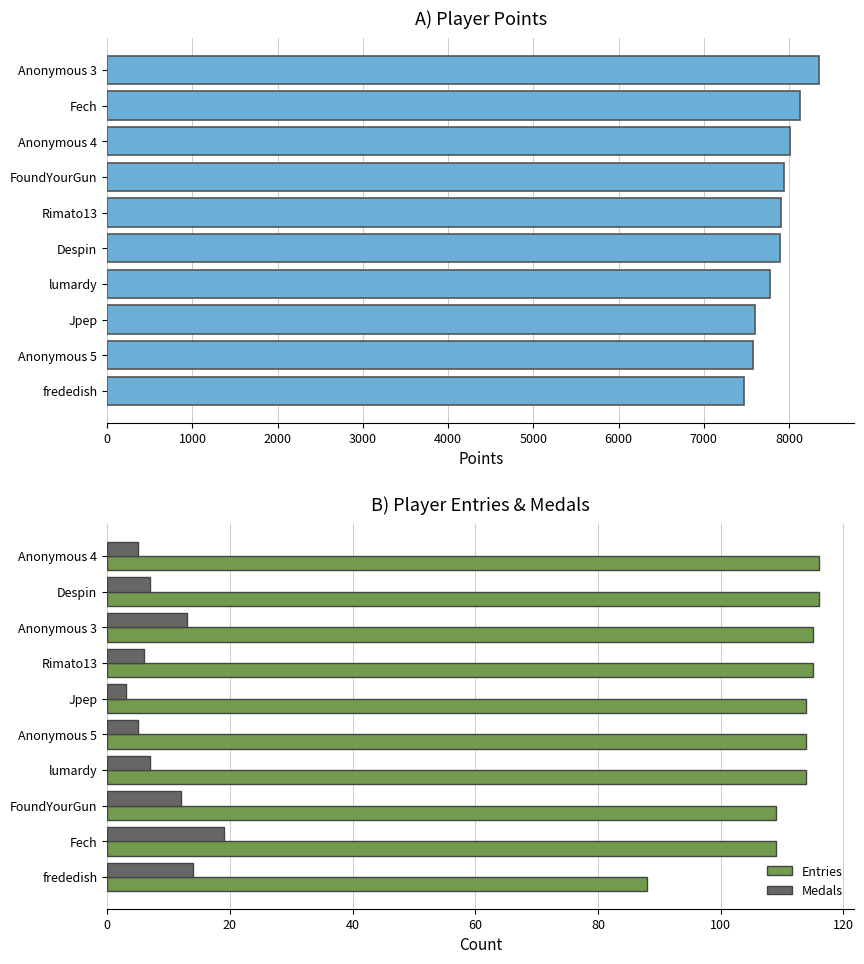

What is the minimum value shown in the chart?

3